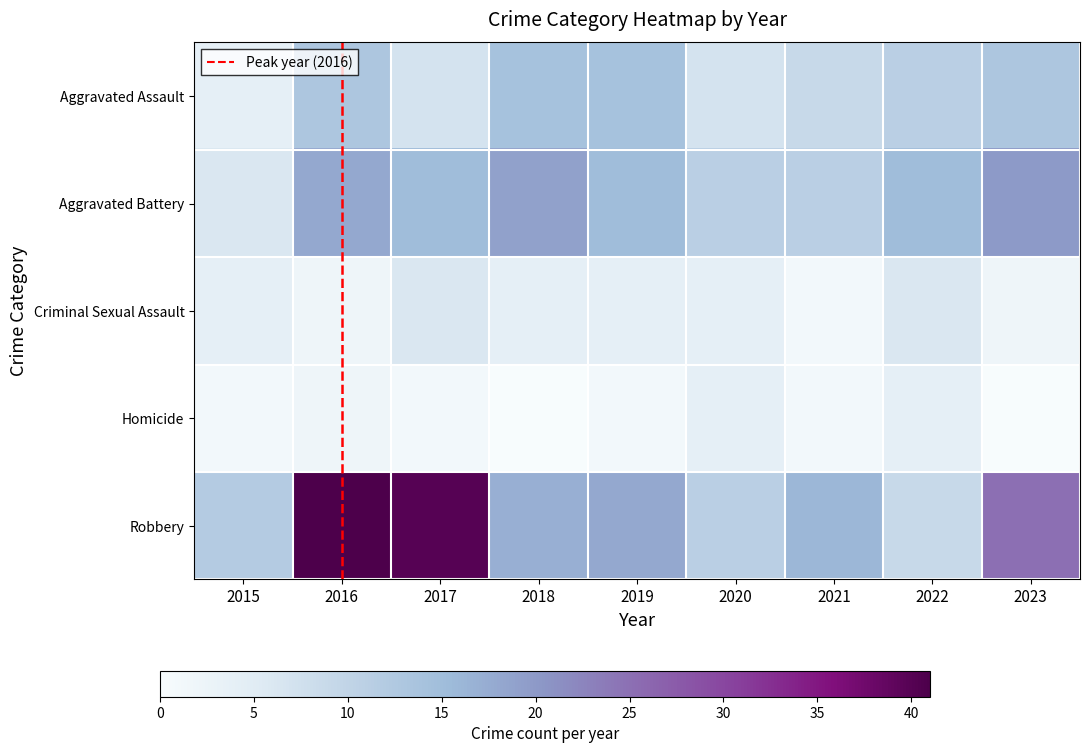

At which category does the chart reach its minimum across all series?

2018